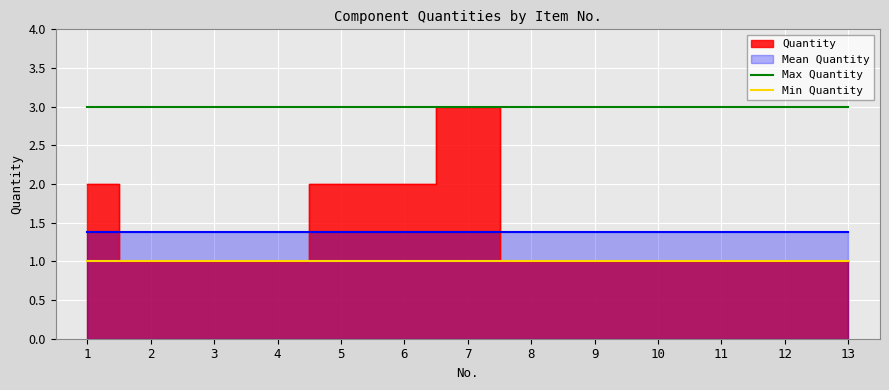

The Max Quantity series shows 3 at 6. True or false?

True